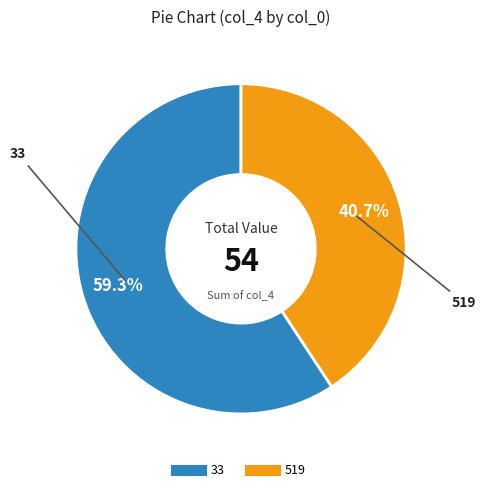

What is the ratio of the value at 519 to the value at 33?

0.7